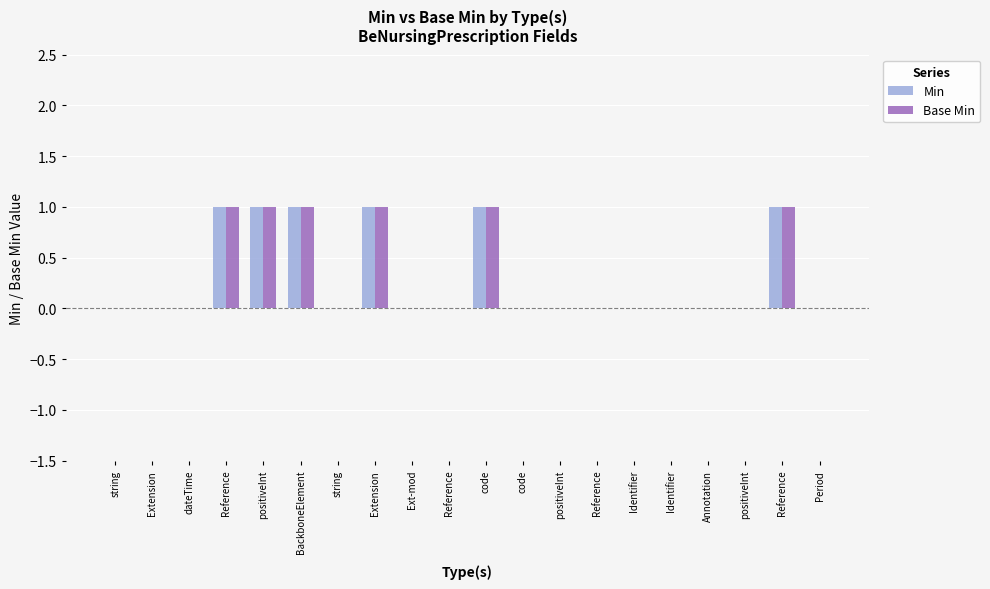

The Min series shows 1 at code. True or false?

True